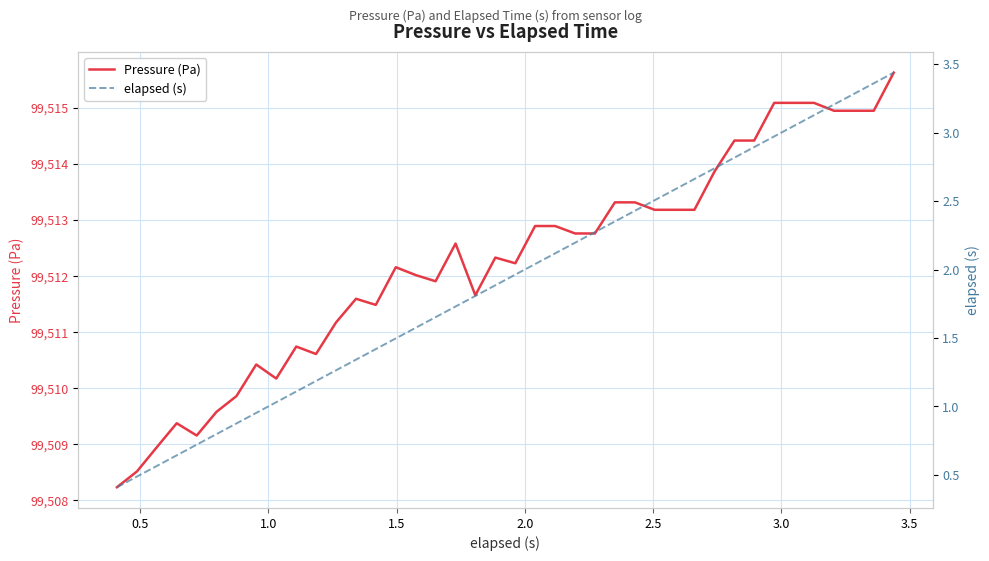

How many lines are shown in the chart?

2